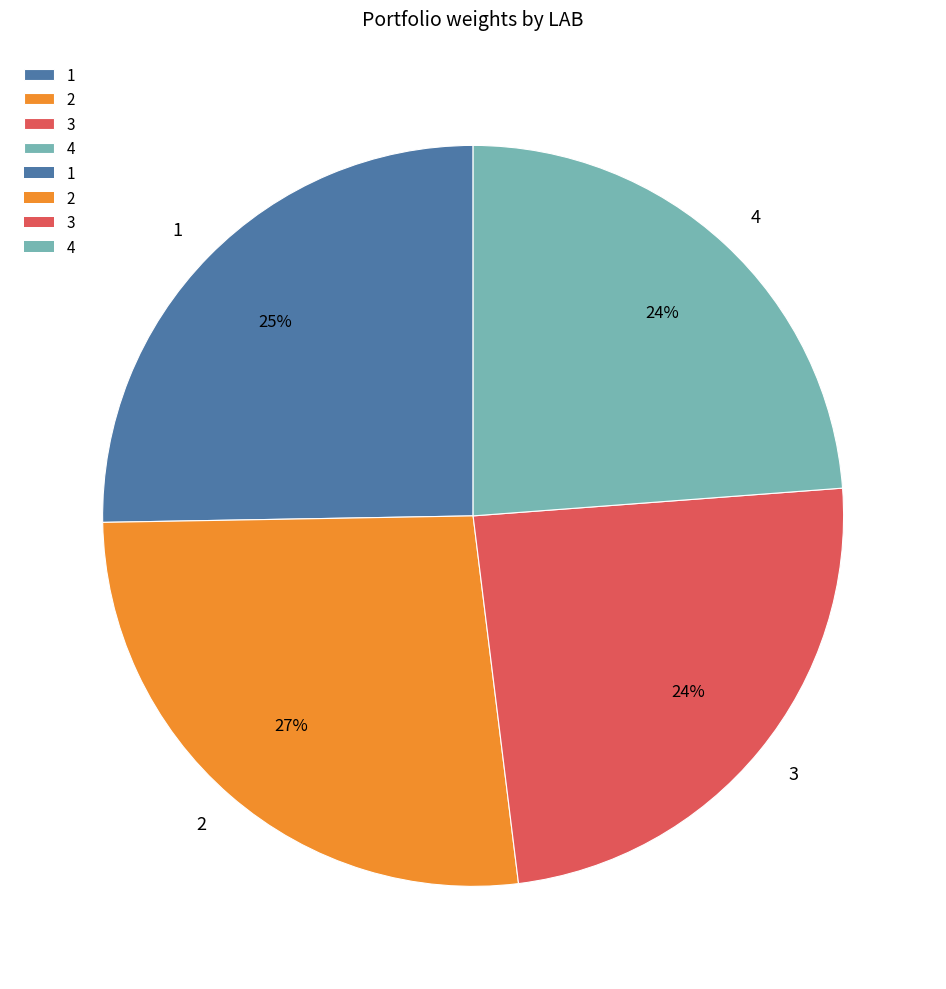

To the nearest percent, what portion does 1 represent?

25%